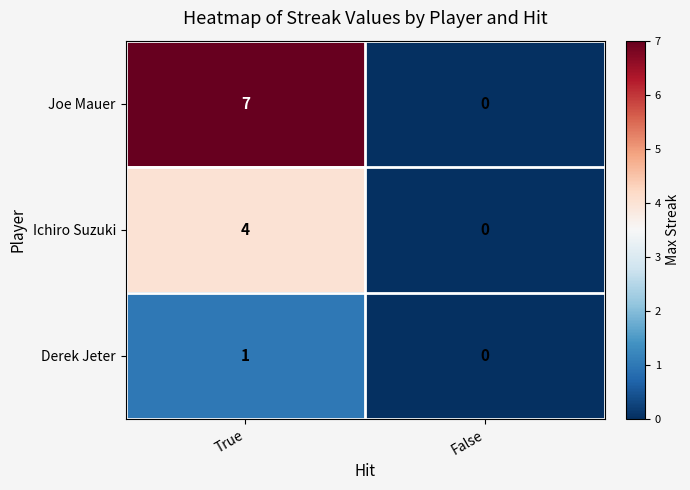

Reading left to right, what are all the values shown in this chart?

Joe Mauer: 7	0
Ichiro Suzuki: 4	0
Derek Jeter: 1	0